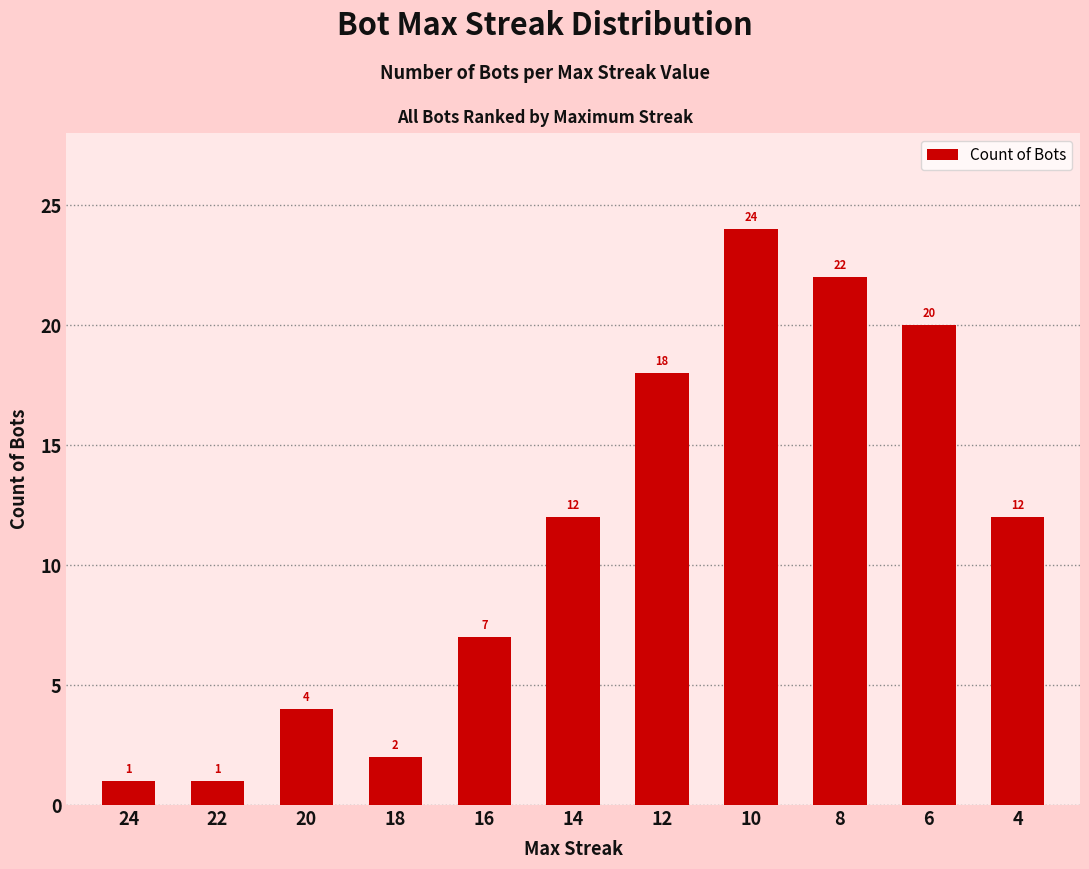

What is the change in value from 16 to 6?

+13